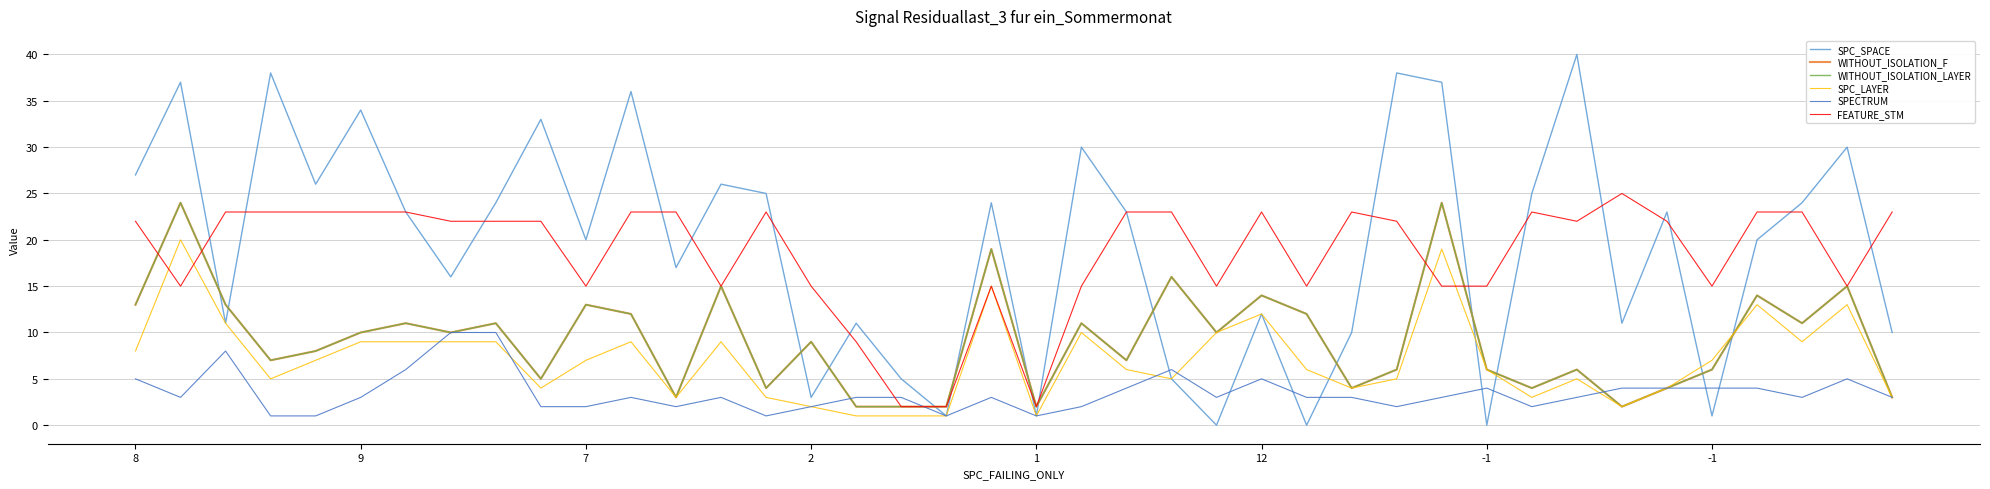

Does the chart have visible grid lines?

Yes